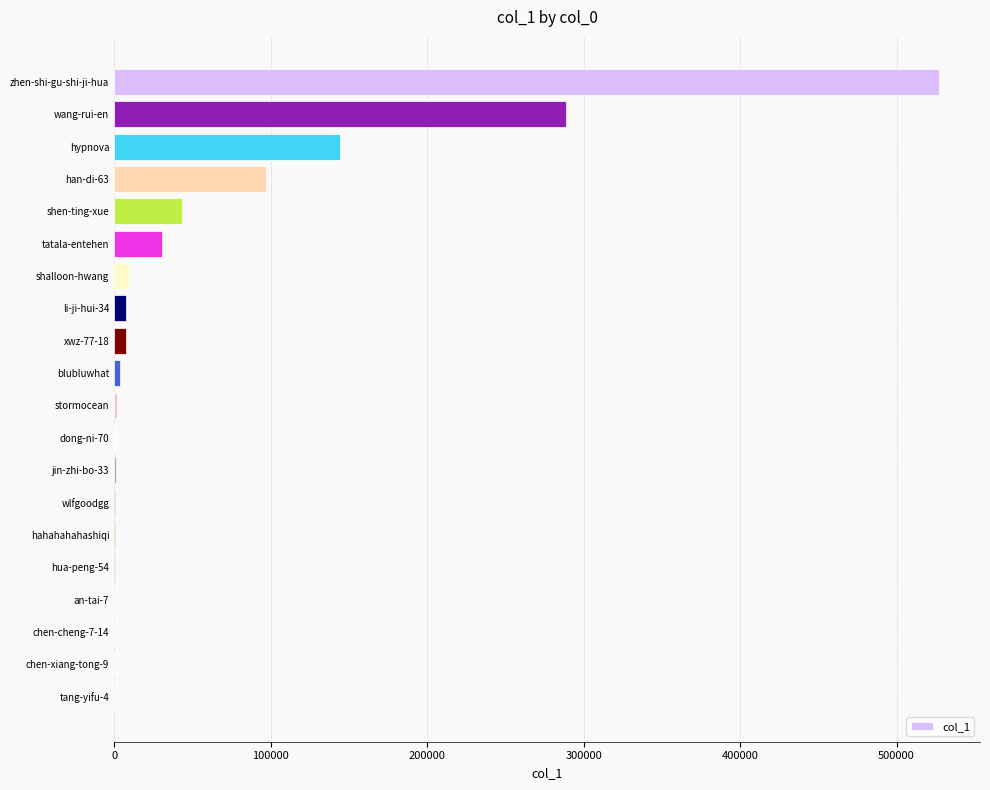

The value at shen-ting-xue is 43623. True or false?

True